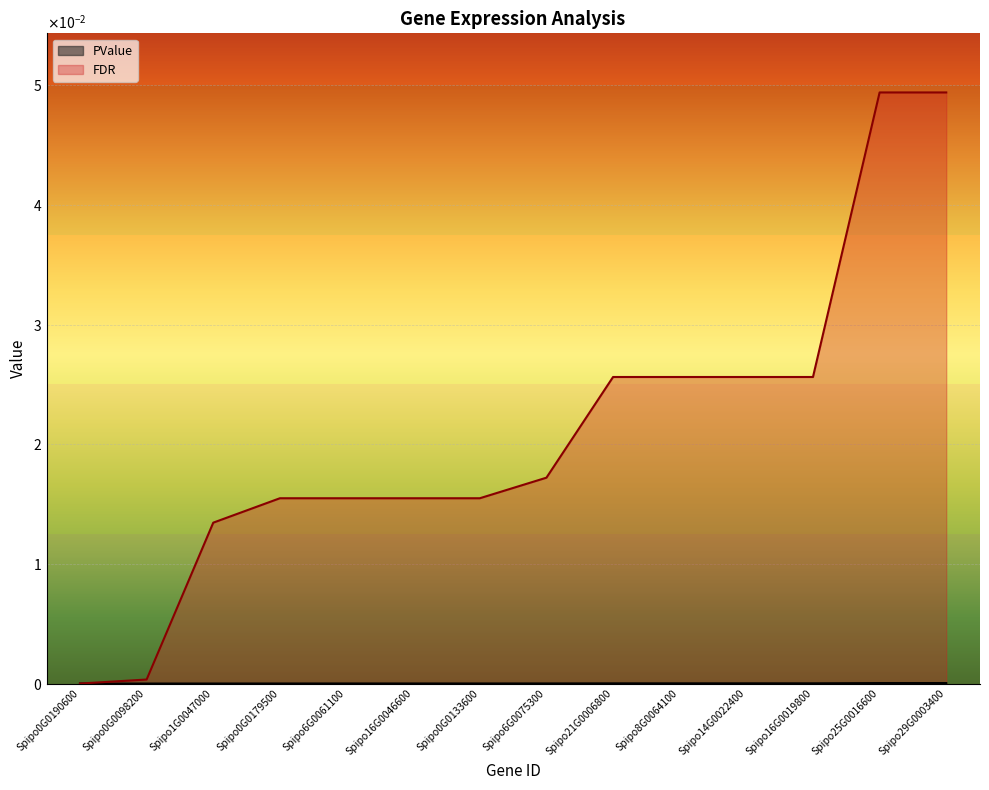

Which category has the highest value in the FDR series?

Spipo25G0016600